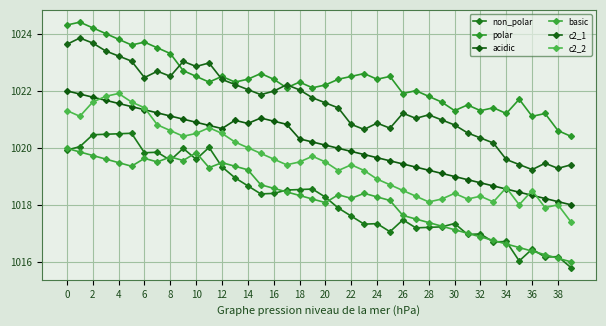

Where is polar nearest to the value 1022?

27